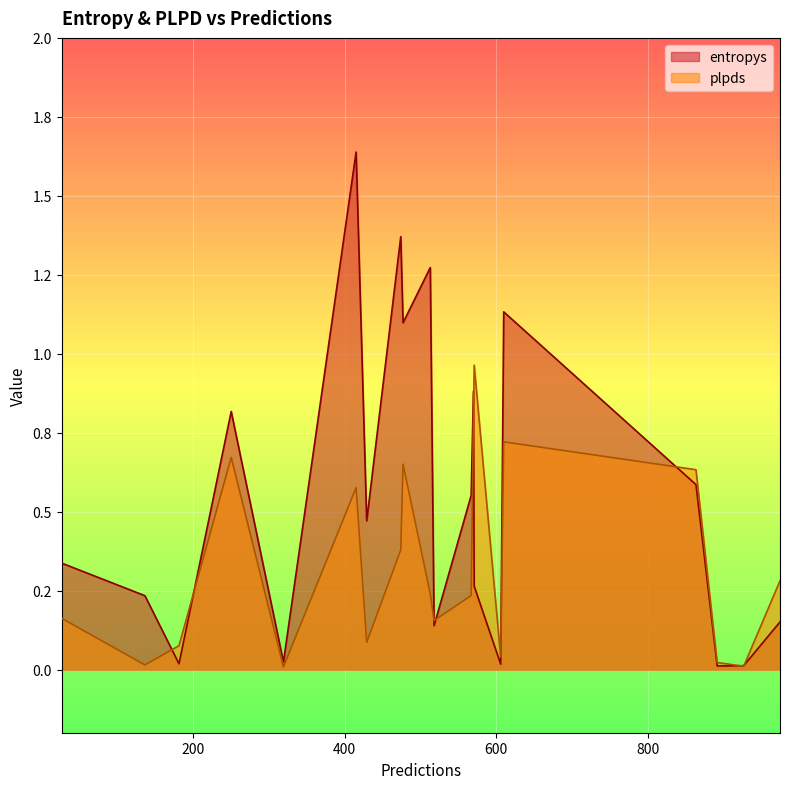

The entropys series shows 0.0 at 181. True or false?

True